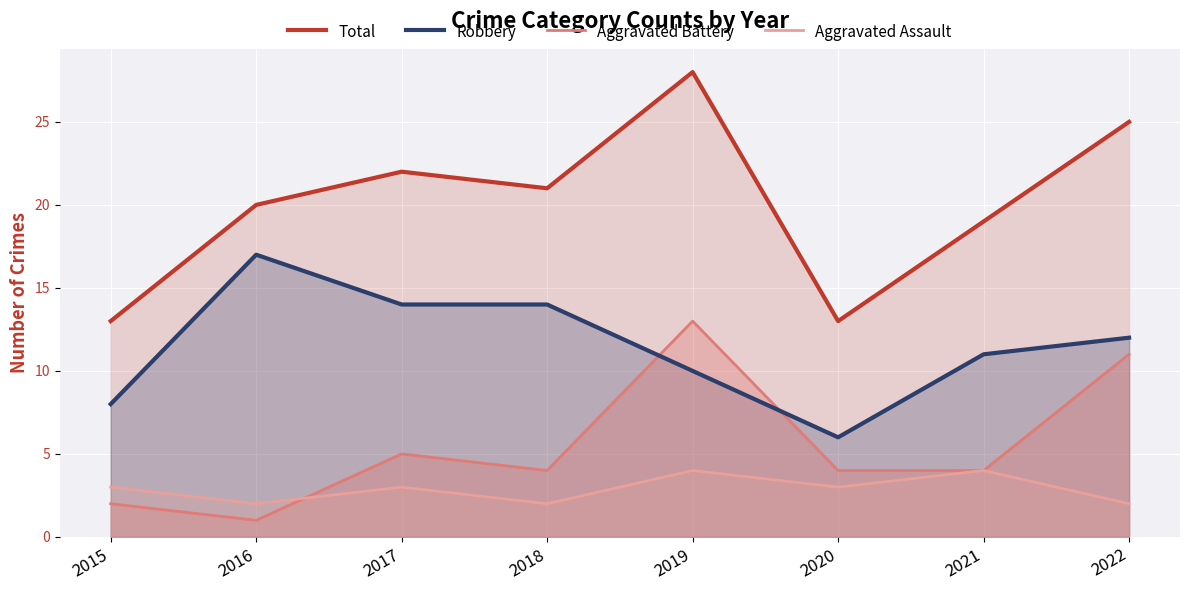

What is the smallest value displayed?

1